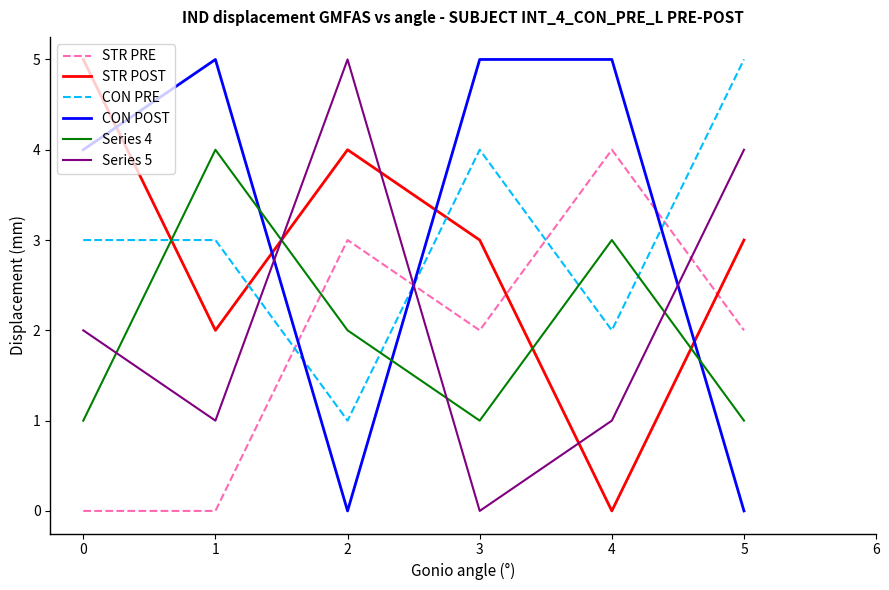

Which series has the largest total across all categories?

CON POST